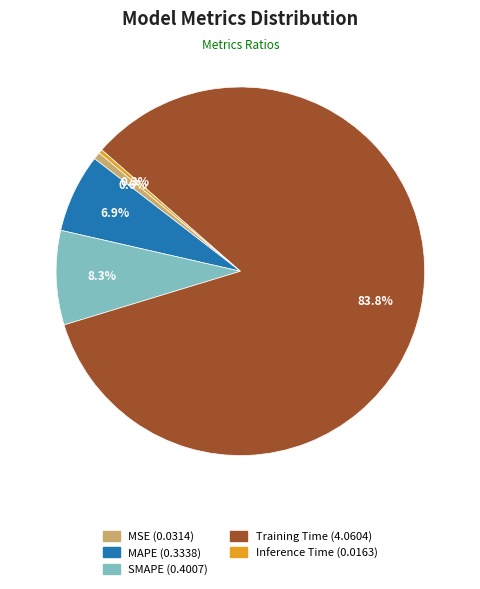

To the nearest percent, what portion does MAPE represent?

7%